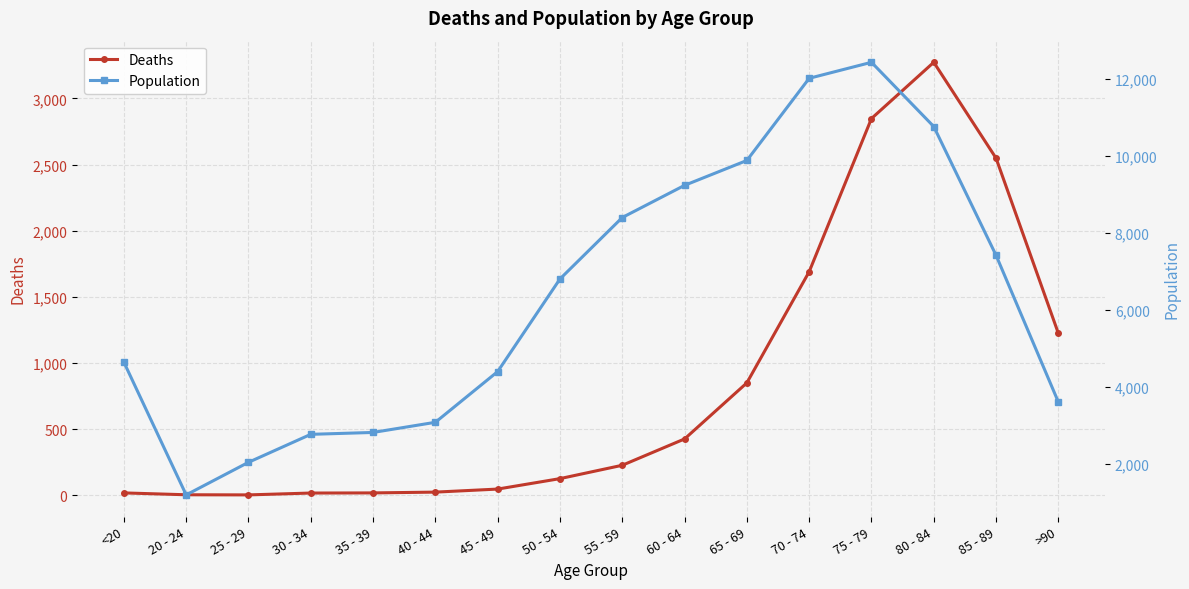

What is the total value across all series at 80 - 84?

14037